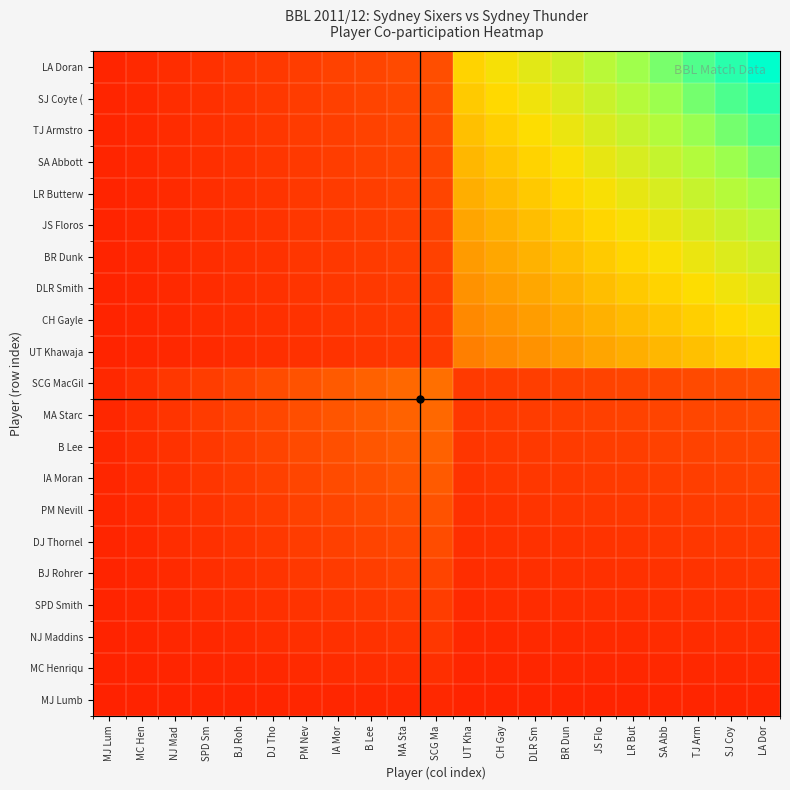

Reading left to right, what are all the values shown in this chart?

MJ Lumb: MJ Lum=0.0	MC Hen=0.0	NJ Mad=0.0	SPD Sm=0.0	BJ Roh=0.0	DJ Tho=0.0	PM Nev=0.0	IA Mor=0.0	B Lee=0.0	MA Sta=0.0	SCG Ma=0.0	UT Kha=0.0	CH Gay=0.0	DLR Sm=0.0	BR Dun=0.0	JS Flo=0.0	LR But=0.0	SA Abb=0.0	TJ Arm=0.0	SJ Coy=0.0	LA Dor=0.0
MC Henriqu: MJ Lum=0.0	MC Hen=0.0	NJ Mad=0.0	SPD Sm=0.0	BJ Roh=0.0	DJ Tho=0.0	PM Nev=0.0	IA Mor=0.0	B Lee=0.0	MA Sta=0.0	SCG Ma=0.0	UT Kha=0.0	CH Gay=0.0	DLR Sm=0.0	BR Dun=0.0	JS Flo=0.0	LR But=0.0	SA Abb=0.0	TJ Arm=0.0	SJ Coy=0.0	LA Dor=0.0
NJ Maddins: MJ Lum=0.0	MC Hen=0.0	NJ Mad=0.0	SPD Sm=0.0	BJ Roh=0.0	DJ Tho=0.0	PM Nev=0.0	IA Mor=0.1	B Lee=0.1	MA Sta=0.1	SCG Ma=0.1	UT Kha=0.0	CH Gay=0.0	DLR Sm=0.0	BR Dun=0.0	JS Flo=0.0	LR But=0.0	SA Abb=0.0	TJ Arm=0.0	SJ Coy=0.0	LA Dor=0.0
SPD Smith: MJ Lum=0.0	MC Hen=0.0	NJ Mad=0.0	SPD Sm=0.0	BJ Roh=0.0	DJ Tho=0.1	PM Nev=0.1	IA Mor=0.1	B Lee=0.1	MA Sta=0.1	SCG Ma=0.1	UT Kha=0.0	CH Gay=0.0	DLR Sm=0.0	BR Dun=0.0	JS Flo=0.0	LR But=0.0	SA Abb=0.0	TJ Arm=0.1	SJ Coy=0.1	LA Dor=0.1
BJ Rohrer: MJ Lum=0.0	MC Hen=0.0	NJ Mad=0.0	SPD Sm=0.0	BJ Roh=0.1	DJ Tho=0.1	PM Nev=0.1	IA Mor=0.1	B Lee=0.1	MA Sta=0.1	SCG Ma=0.1	UT Kha=0.0	CH Gay=0.0	DLR Sm=0.0	BR Dun=0.1	JS Flo=0.1	LR But=0.1	SA Abb=0.1	TJ Arm=0.1	SJ Coy=0.1	LA Dor=0.1
DJ Thornel: MJ Lum=0.0	MC Hen=0.0	NJ Mad=0.0	SPD Sm=0.1	BJ Roh=0.1	DJ Tho=0.1	PM Nev=0.1	IA Mor=0.1	B Lee=0.1	MA Sta=0.1	SCG Ma=0.1	UT Kha=0.0	CH Gay=0.1	DLR Sm=0.1	BR Dun=0.1	JS Flo=0.1	LR But=0.1	SA Abb=0.1	TJ Arm=0.1	SJ Coy=0.1	LA Dor=0.1
PM Nevill: MJ Lum=0.0	MC Hen=0.0	NJ Mad=0.0	SPD Sm=0.1	BJ Roh=0.1	DJ Tho=0.1	PM Nev=0.1	IA Mor=0.1	B Lee=0.1	MA Sta=0.2	SCG Ma=0.2	UT Kha=0.1	CH Gay=0.1	DLR Sm=0.1	BR Dun=0.1	JS Flo=0.1	LR But=0.1	SA Abb=0.1	TJ Arm=0.1	SJ Coy=0.1	LA Dor=0.1
IA Moran: MJ Lum=0.0	MC Hen=0.0	NJ Mad=0.1	SPD Sm=0.1	BJ Roh=0.1	DJ Tho=0.1	PM Nev=0.1	IA Mor=0.1	B Lee=0.2	MA Sta=0.2	SCG Ma=0.2	UT Kha=0.1	CH Gay=0.1	DLR Sm=0.1	BR Dun=0.1	JS Flo=0.1	LR But=0.1	SA Abb=0.1	TJ Arm=0.1	SJ Coy=0.1	LA Dor=0.1
B Lee: MJ Lum=0.0	MC Hen=0.0	NJ Mad=0.1	SPD Sm=0.1	BJ Roh=0.1	DJ Tho=0.1	PM Nev=0.1	IA Mor=0.2	B Lee=0.2	MA Sta=0.2	SCG Ma=0.2	UT Kha=0.1	CH Gay=0.1	DLR Sm=0.1	BR Dun=0.1	JS Flo=0.1	LR But=0.1	SA Abb=0.1	TJ Arm=0.1	SJ Coy=0.1	LA Dor=0.1
MA Starc: MJ Lum=0.0	MC Hen=0.0	NJ Mad=0.1	SPD Sm=0.1	BJ Roh=0.1	DJ Tho=0.1	PM Nev=0.2	IA Mor=0.2	B Lee=0.2	MA Sta=0.2	SCG Ma=0.2	UT Kha=0.1	CH Gay=0.1	DLR Sm=0.1	BR Dun=0.1	JS Flo=0.1	LR But=0.1	SA Abb=0.1	TJ Arm=0.1	SJ Coy=0.1	LA Dor=0.1
SCG MacGil: MJ Lum=0.0	MC Hen=0.0	NJ Mad=0.1	SPD Sm=0.1	BJ Roh=0.1	DJ Tho=0.1	PM Nev=0.2	IA Mor=0.2	B Lee=0.2	MA Sta=0.2	SCG Ma=0.3	UT Kha=0.1	CH Gay=0.1	DLR Sm=0.1	BR Dun=0.1	JS Flo=0.1	LR But=0.1	SA Abb=0.1	TJ Arm=0.1	SJ Coy=0.1	LA Dor=0.2
UT Khawaja: MJ Lum=0.0	MC Hen=0.0	NJ Mad=0.0	SPD Sm=0.0	BJ Roh=0.0	DJ Tho=0.0	PM Nev=0.1	IA Mor=0.1	B Lee=0.1	MA Sta=0.1	SCG Ma=0.1	UT Kha=0.3	CH Gay=0.4	DLR Sm=0.4	BR Dun=0.4	JS Flo=0.4	LR But=0.5	SA Abb=0.5	TJ Arm=0.5	SJ Coy=0.5	LA Dor=0.6
CH Gayle: MJ Lum=0.0	MC Hen=0.0	NJ Mad=0.0	SPD Sm=0.0	BJ Roh=0.0	DJ Tho=0.1	PM Nev=0.1	IA Mor=0.1	B Lee=0.1	MA Sta=0.1	SCG Ma=0.1	UT Kha=0.4	CH Gay=0.4	DLR Sm=0.4	BR Dun=0.4	JS Flo=0.5	LR But=0.5	SA Abb=0.5	TJ Arm=0.6	SJ Coy=0.6	LA Dor=0.6
DLR Smith: MJ Lum=0.0	MC Hen=0.0	NJ Mad=0.0	SPD Sm=0.0	BJ Roh=0.0	DJ Tho=0.1	PM Nev=0.1	IA Mor=0.1	B Lee=0.1	MA Sta=0.1	SCG Ma=0.1	UT Kha=0.4	CH Gay=0.4	DLR Sm=0.4	BR Dun=0.5	JS Flo=0.5	LR But=0.5	SA Abb=0.6	TJ Arm=0.6	SJ Coy=0.6	LA Dor=0.7
BR Dunk: MJ Lum=0.0	MC Hen=0.0	NJ Mad=0.0	SPD Sm=0.0	BJ Roh=0.1	DJ Tho=0.1	PM Nev=0.1	IA Mor=0.1	B Lee=0.1	MA Sta=0.1	SCG Ma=0.1	UT Kha=0.4	CH Gay=0.4	DLR Sm=0.5	BR Dun=0.5	JS Flo=0.5	LR But=0.6	SA Abb=0.6	TJ Arm=0.6	SJ Coy=0.7	LA Dor=0.7
JS Floros: MJ Lum=0.0	MC Hen=0.0	NJ Mad=0.0	SPD Sm=0.0	BJ Roh=0.1	DJ Tho=0.1	PM Nev=0.1	IA Mor=0.1	B Lee=0.1	MA Sta=0.1	SCG Ma=0.1	UT Kha=0.4	CH Gay=0.5	DLR Sm=0.5	BR Dun=0.5	JS Flo=0.6	LR But=0.6	SA Abb=0.7	TJ Arm=0.7	SJ Coy=0.7	LA Dor=0.8
LR Butterw: MJ Lum=0.0	MC Hen=0.0	NJ Mad=0.0	SPD Sm=0.0	BJ Roh=0.1	DJ Tho=0.1	PM Nev=0.1	IA Mor=0.1	B Lee=0.1	MA Sta=0.1	SCG Ma=0.1	UT Kha=0.5	CH Gay=0.5	DLR Sm=0.5	BR Dun=0.6	JS Flo=0.6	LR But=0.7	SA Abb=0.7	TJ Arm=0.7	SJ Coy=0.8	LA Dor=0.8
SA Abbott: MJ Lum=0.0	MC Hen=0.0	NJ Mad=0.0	SPD Sm=0.0	BJ Roh=0.1	DJ Tho=0.1	PM Nev=0.1	IA Mor=0.1	B Lee=0.1	MA Sta=0.1	SCG Ma=0.1	UT Kha=0.5	CH Gay=0.5	DLR Sm=0.6	BR Dun=0.6	JS Flo=0.7	LR But=0.7	SA Abb=0.7	TJ Arm=0.8	SJ Coy=0.8	LA Dor=0.9
TJ Armstro: MJ Lum=0.0	MC Hen=0.0	NJ Mad=0.0	SPD Sm=0.1	BJ Roh=0.1	DJ Tho=0.1	PM Nev=0.1	IA Mor=0.1	B Lee=0.1	MA Sta=0.1	SCG Ma=0.1	UT Kha=0.5	CH Gay=0.6	DLR Sm=0.6	BR Dun=0.6	JS Flo=0.7	LR But=0.7	SA Abb=0.8	TJ Arm=0.8	SJ Coy=0.9	LA Dor=0.9
SJ Coyte (: MJ Lum=0.0	MC Hen=0.0	NJ Mad=0.0	SPD Sm=0.1	BJ Roh=0.1	DJ Tho=0.1	PM Nev=0.1	IA Mor=0.1	B Lee=0.1	MA Sta=0.1	SCG Ma=0.1	UT Kha=0.5	CH Gay=0.6	DLR Sm=0.6	BR Dun=0.7	JS Flo=0.7	LR But=0.8	SA Abb=0.8	TJ Arm=0.9	SJ Coy=0.9	LA Dor=1.0
LA Doran: MJ Lum=0.0	MC Hen=0.0	NJ Mad=0.0	SPD Sm=0.1	BJ Roh=0.1	DJ Tho=0.1	PM Nev=0.1	IA Mor=0.1	B Lee=0.1	MA Sta=0.1	SCG Ma=0.2	UT Kha=0.6	CH Gay=0.6	DLR Sm=0.7	BR Dun=0.7	JS Flo=0.8	LR But=0.8	SA Abb=0.9	TJ Arm=0.9	SJ Coy=1.0	LA Dor=1.0